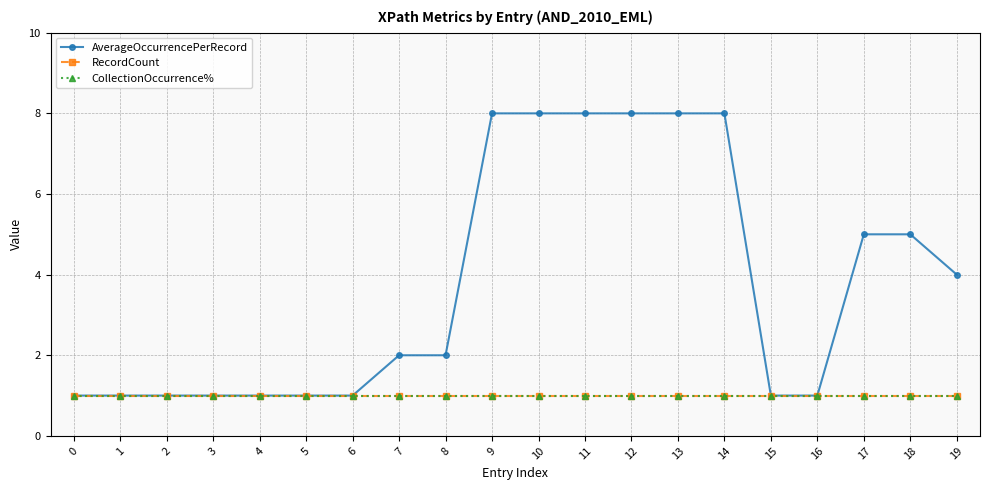

Does the chart have visible grid lines?

Yes